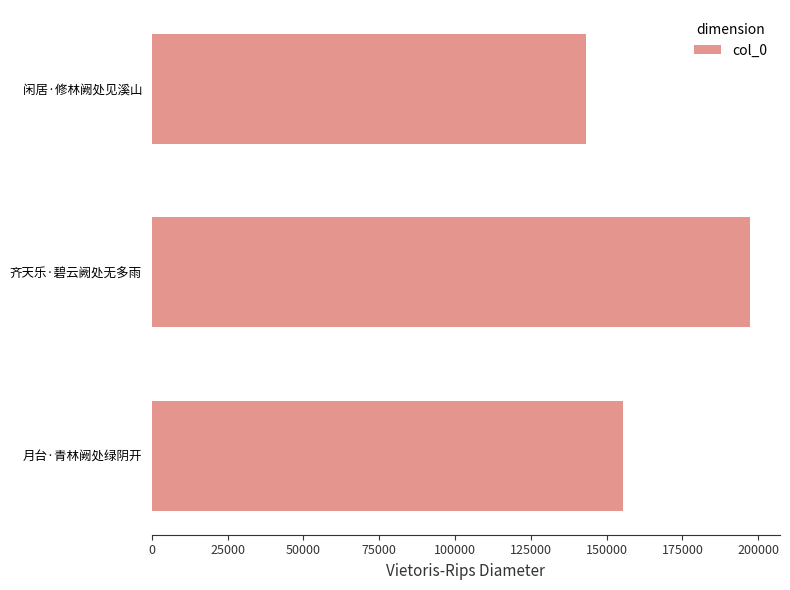

How many distinct data groups are displayed?

1